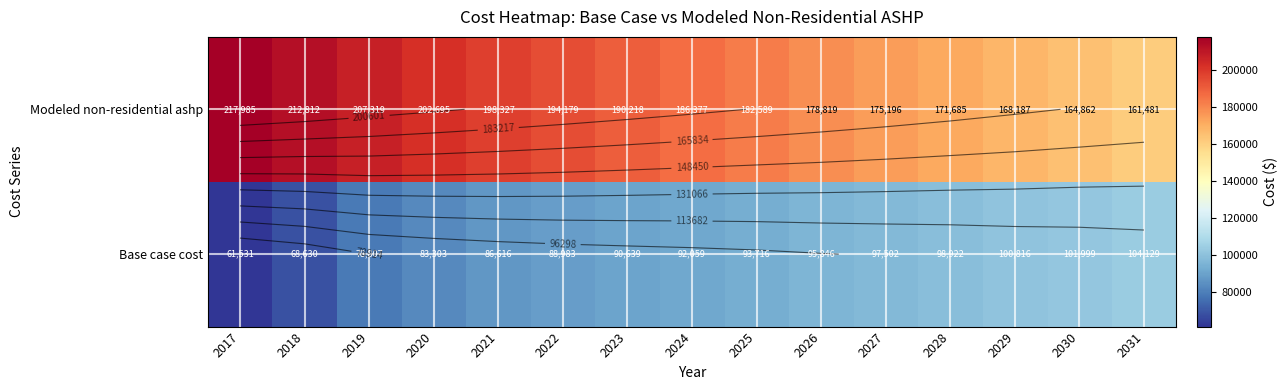

How many data points in Modeled non-residential ashp are less than 186376?

7